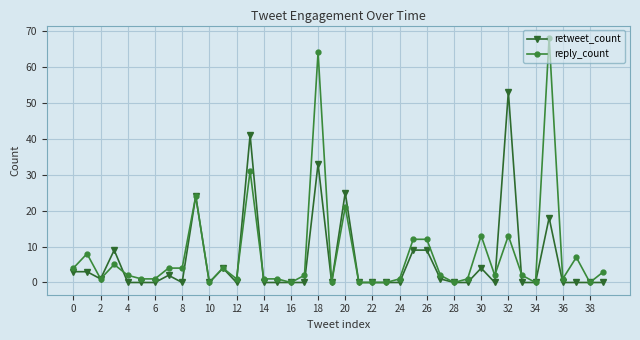

Which series has the largest range (max minus min)?

reply_count